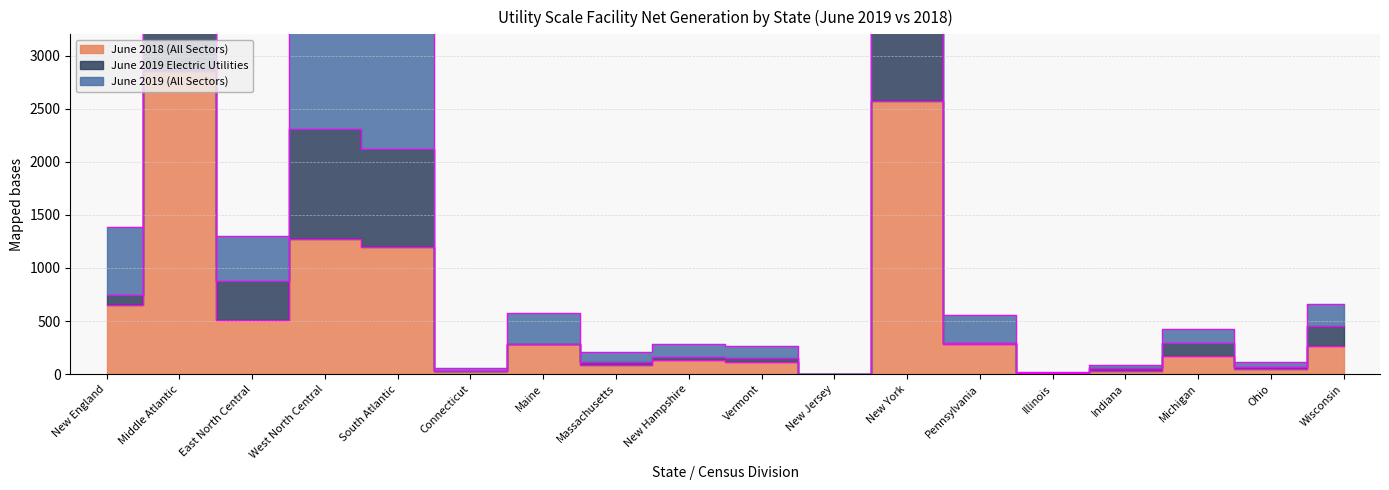

Where does the June 2019 (All Sectors) series first go above 560?

New England